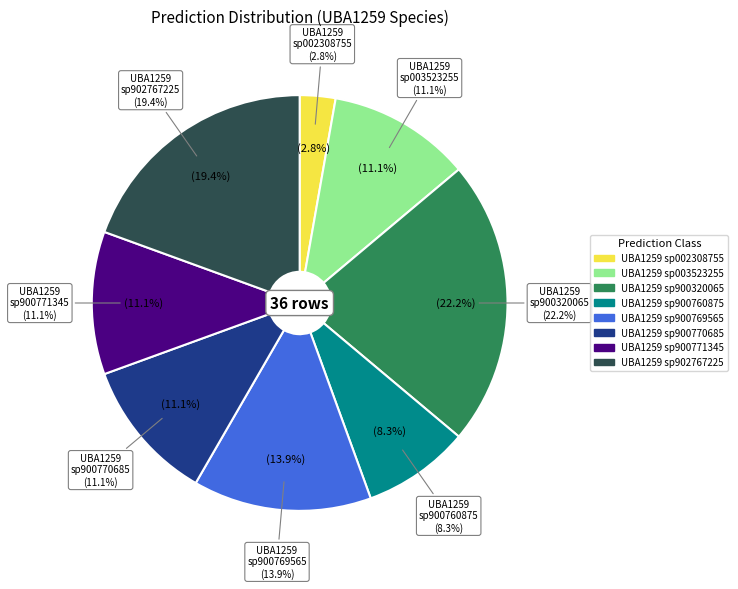

How many slices are in this pie chart?

8